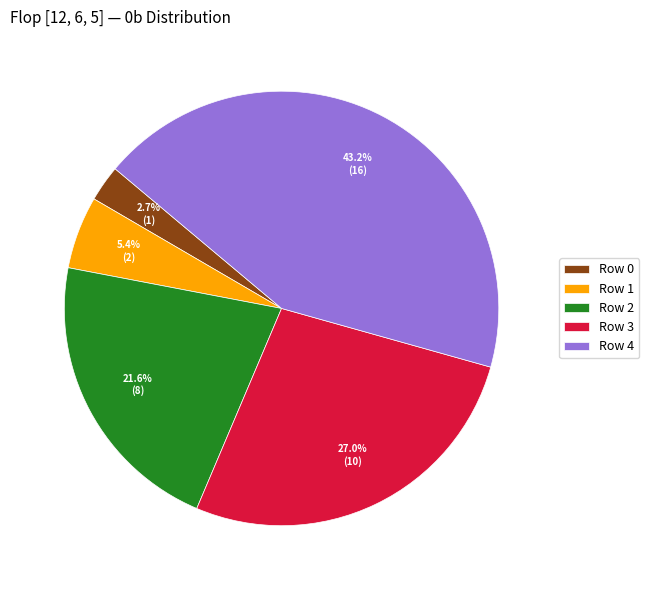

Is there any slice that represents more than half of the pie?

No